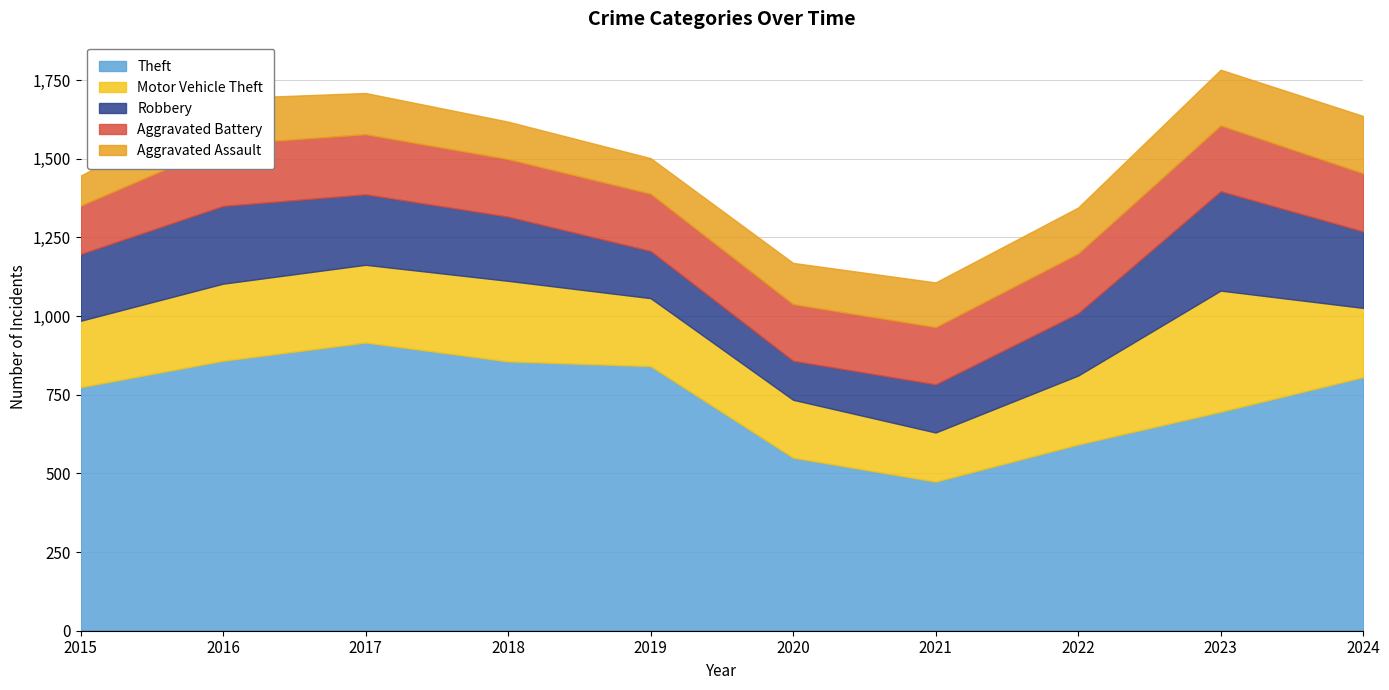

At which label is Aggravated Assault closest to 138?

2021